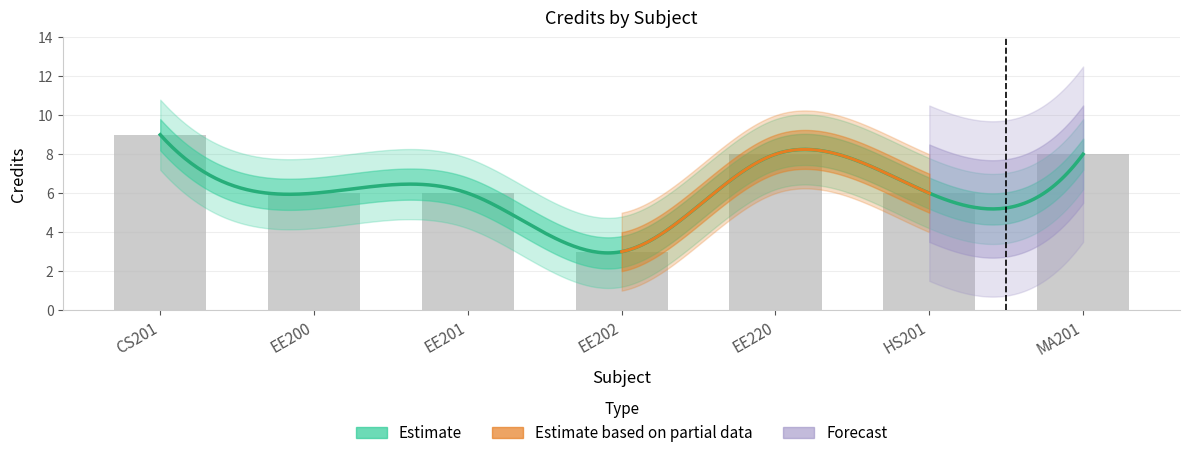

Rank the categories by value from highest to lowest.

CS201, EE220, MA201, EE200, EE201, HS201, EE202